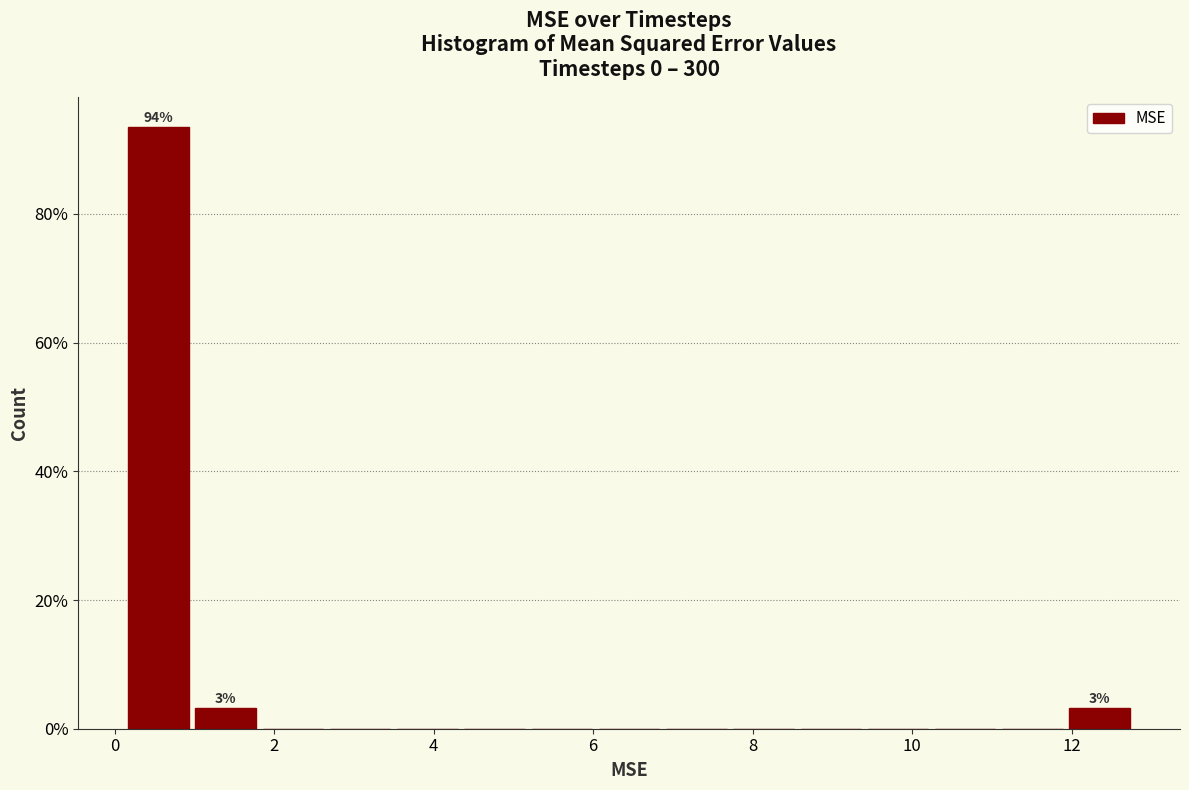

Which range on the x-axis has the tallest bar?

0.2 to 1.0